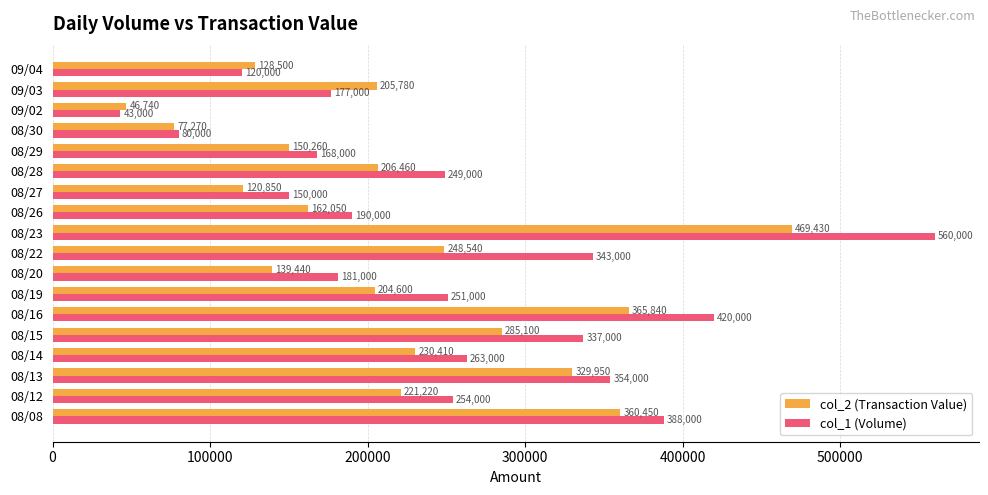

The value of col_2 (Transaction Value) at 08/15 is 485824. True or false?

False